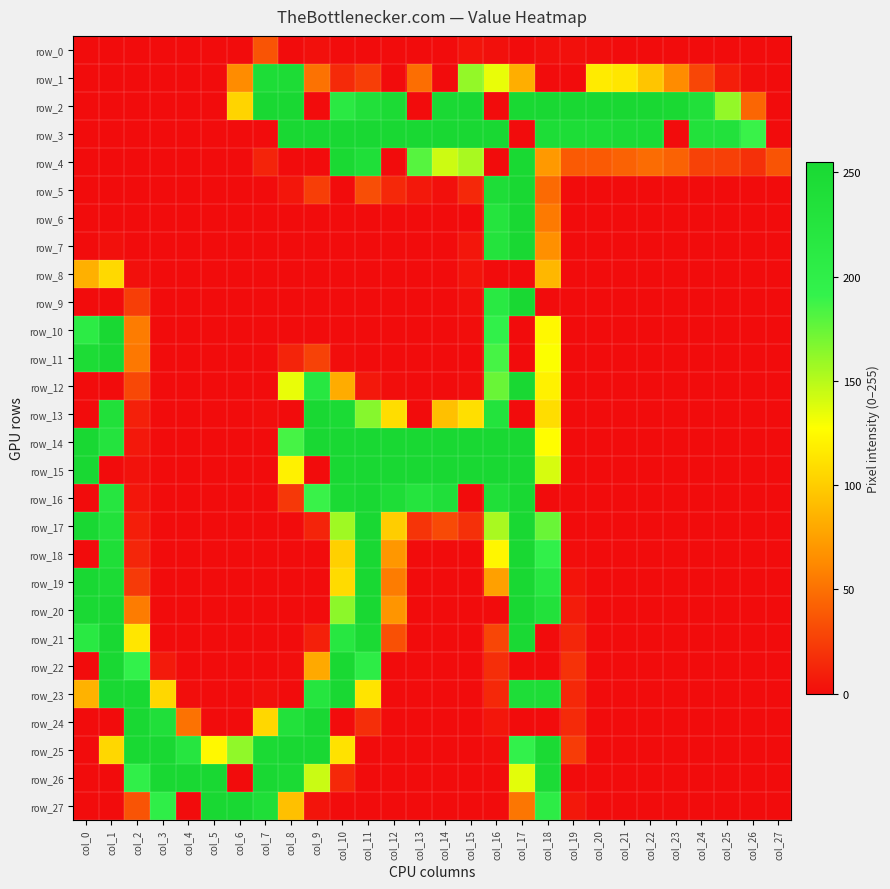

Rank the series by their maximum value, from lowest to highest.

row_0, row_8, row_1, row_4, row_2, row_3, row_5, row_6, row_7, row_9, row_10, row_11, row_12, row_13, row_14, row_15, row_16, row_17, row_18, row_19, row_20, row_21, row_22, row_23, row_24, row_25, row_26, row_27